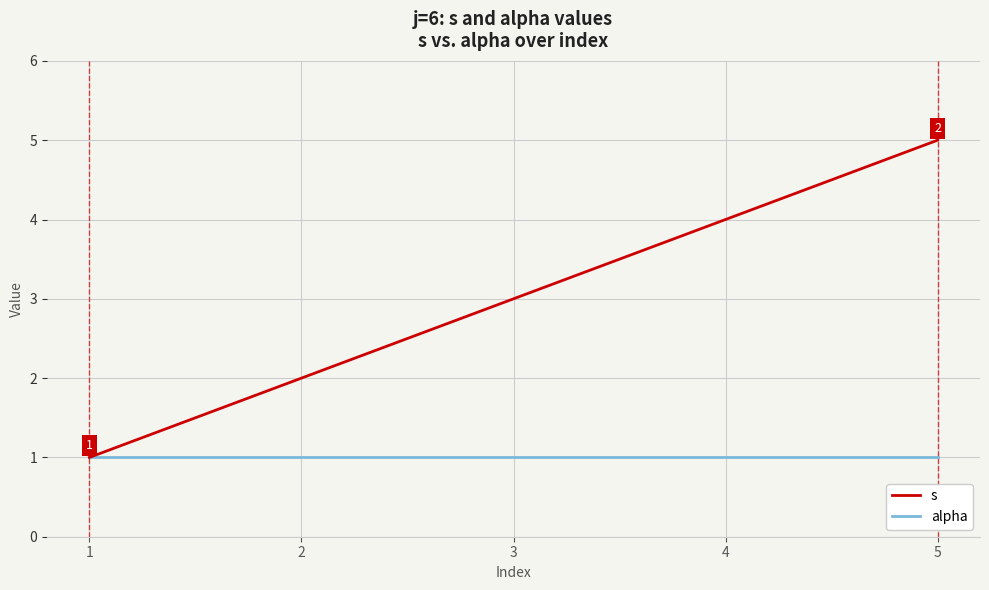

What is the approximate value of s at 1?

1